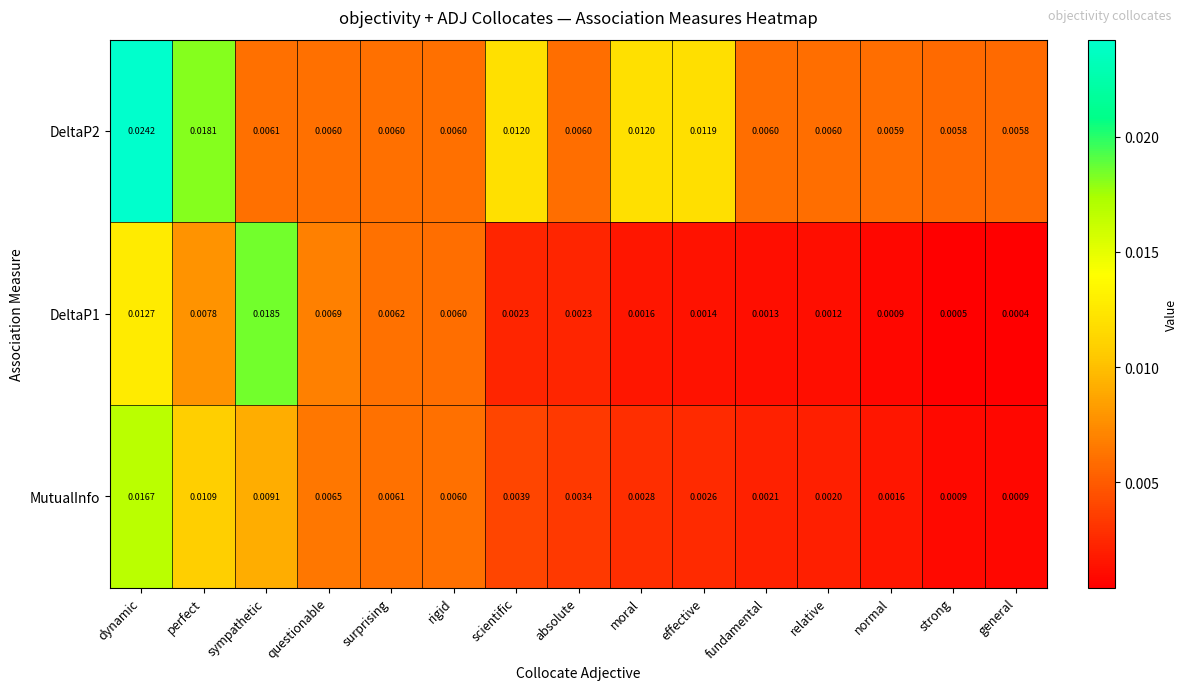

Is the value of DeltaP1 at absolute greater than the value of MutualInfo at normal?

Yes